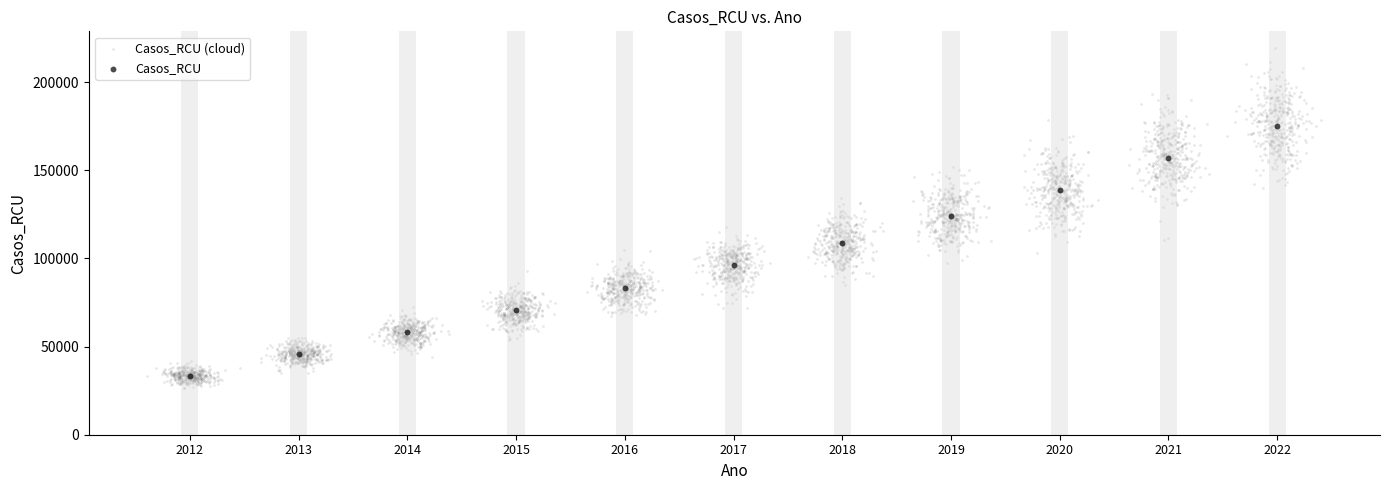

Which series has the widest spread of Y values?

Casos_RCU (cloud)